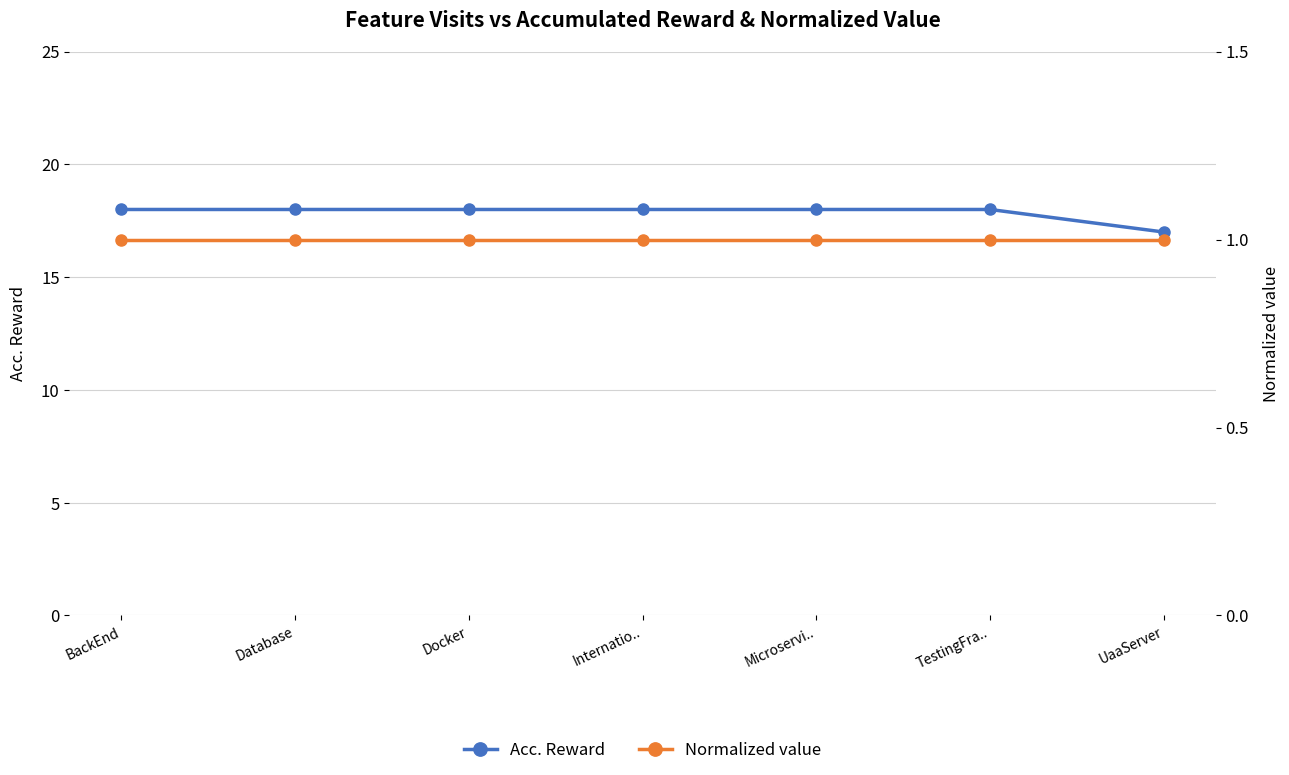

True or false: Acc. Reward and Normalized value intersect in this chart.

False